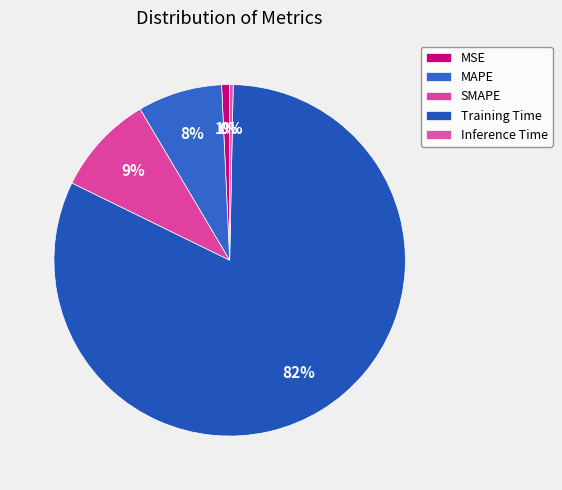

How many slices are in this pie chart?

5